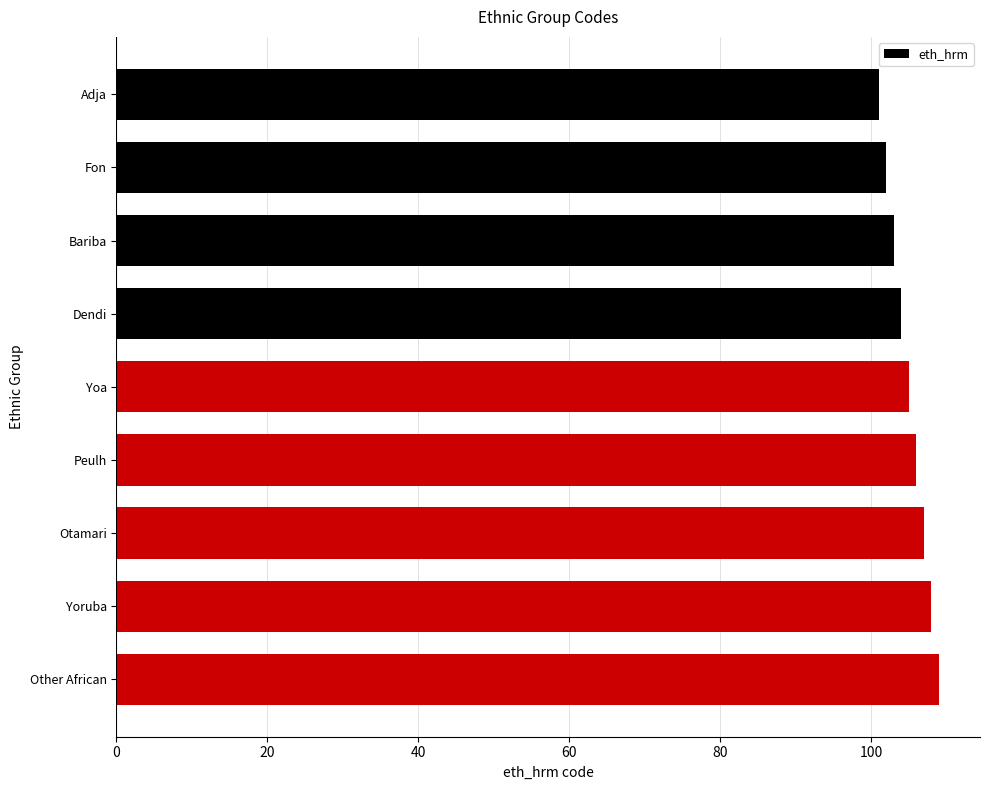

The value at Yoruba is 108. True or false?

True